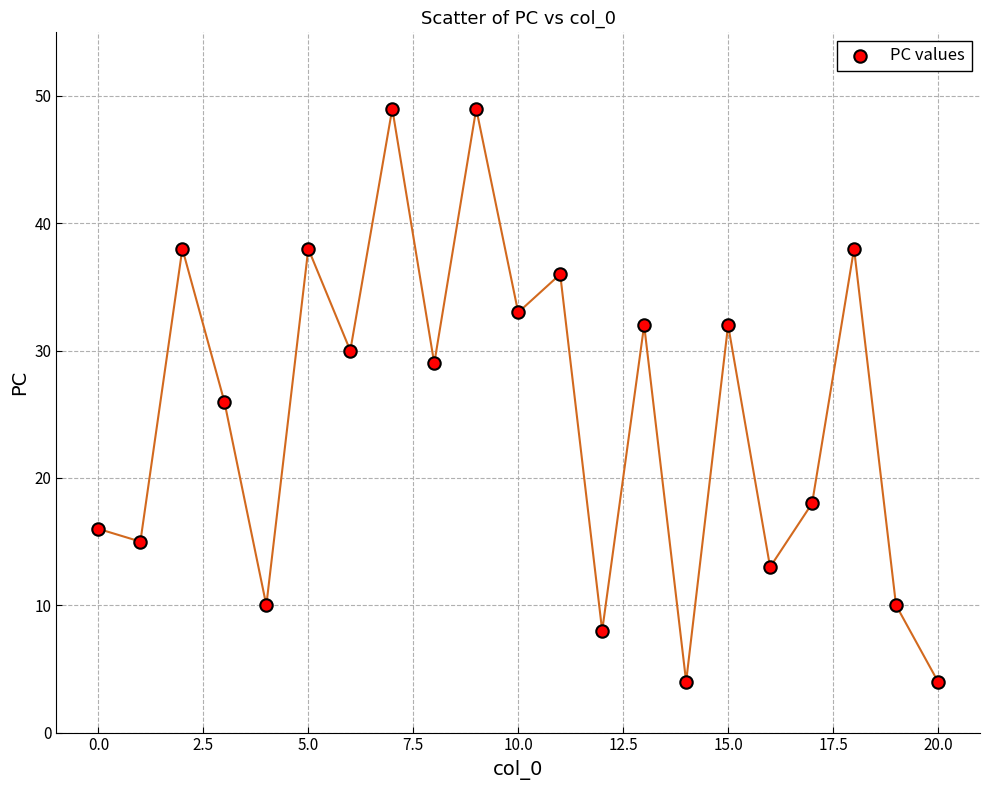

What is the range of Y values (max minus min)?

45